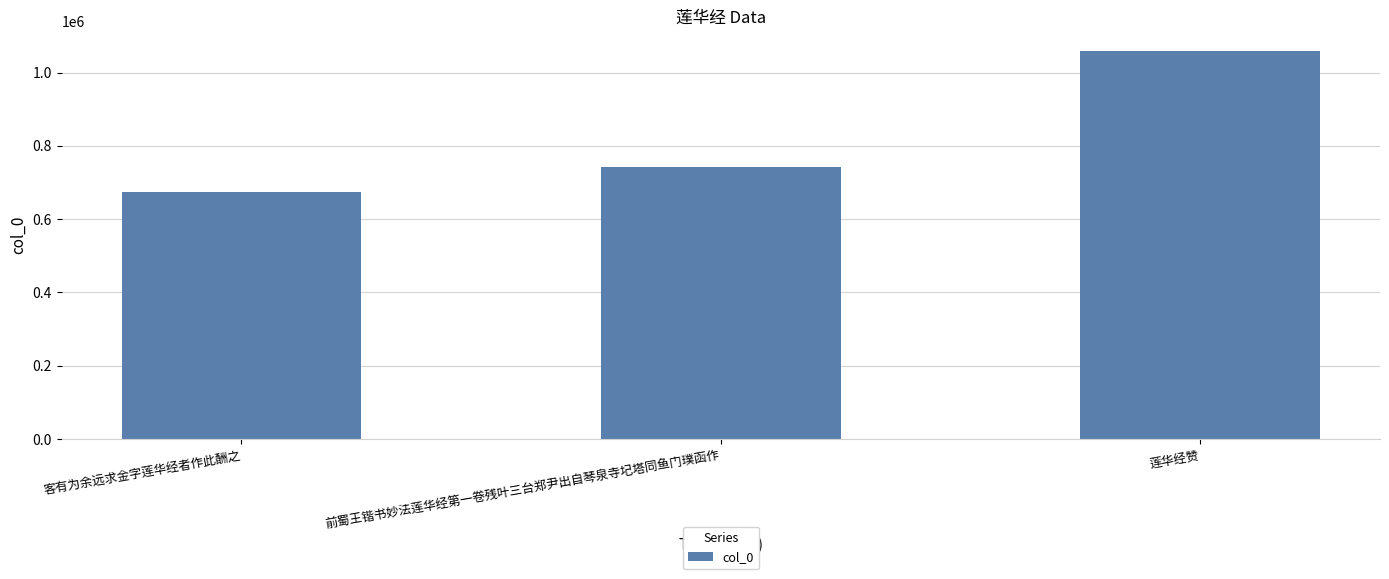

Is it true that the value at 客有为余远求金字莲华经者作此酬之 is 674895?

True